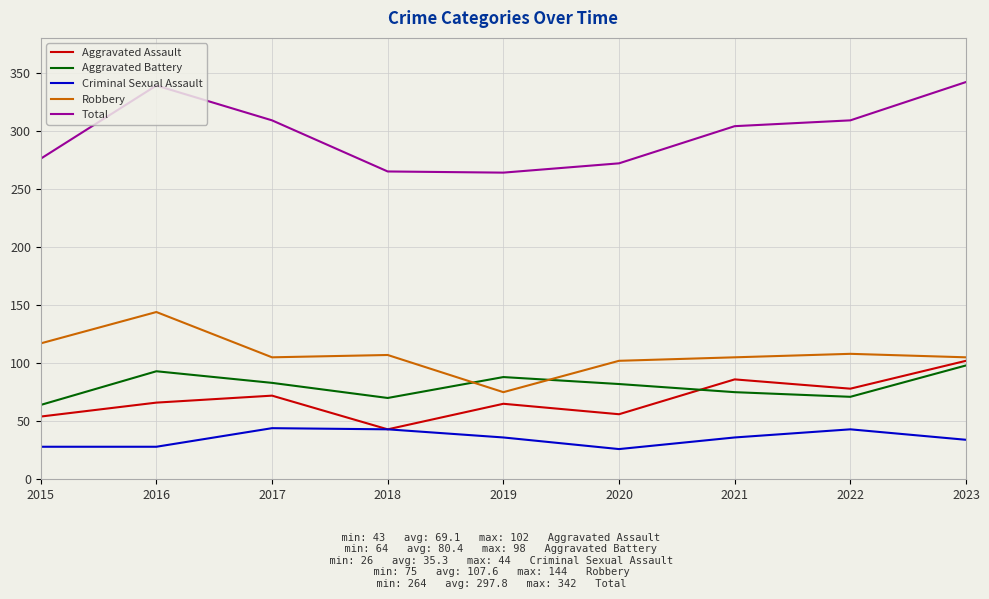

Does the chart have visible grid lines?

Yes